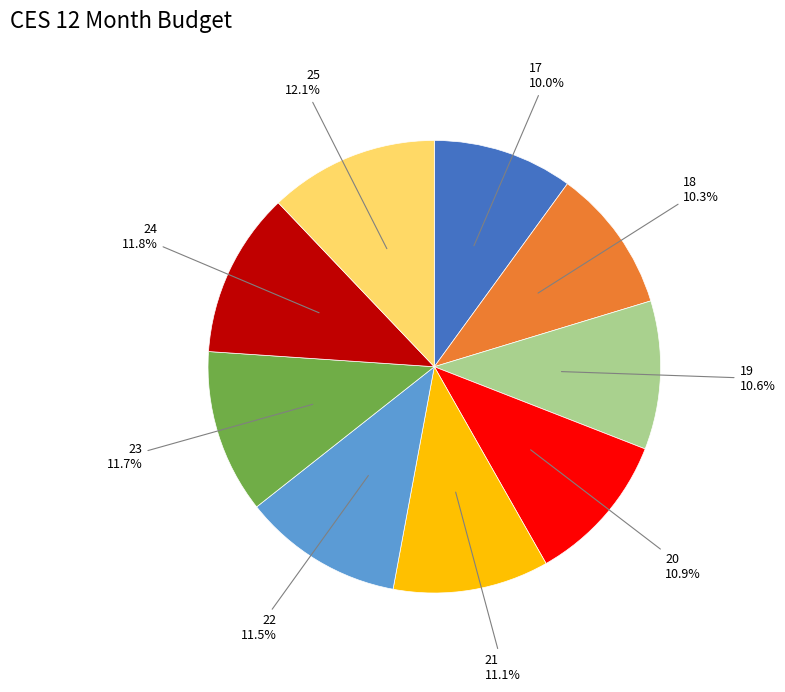

Does any single category account for the majority?

No